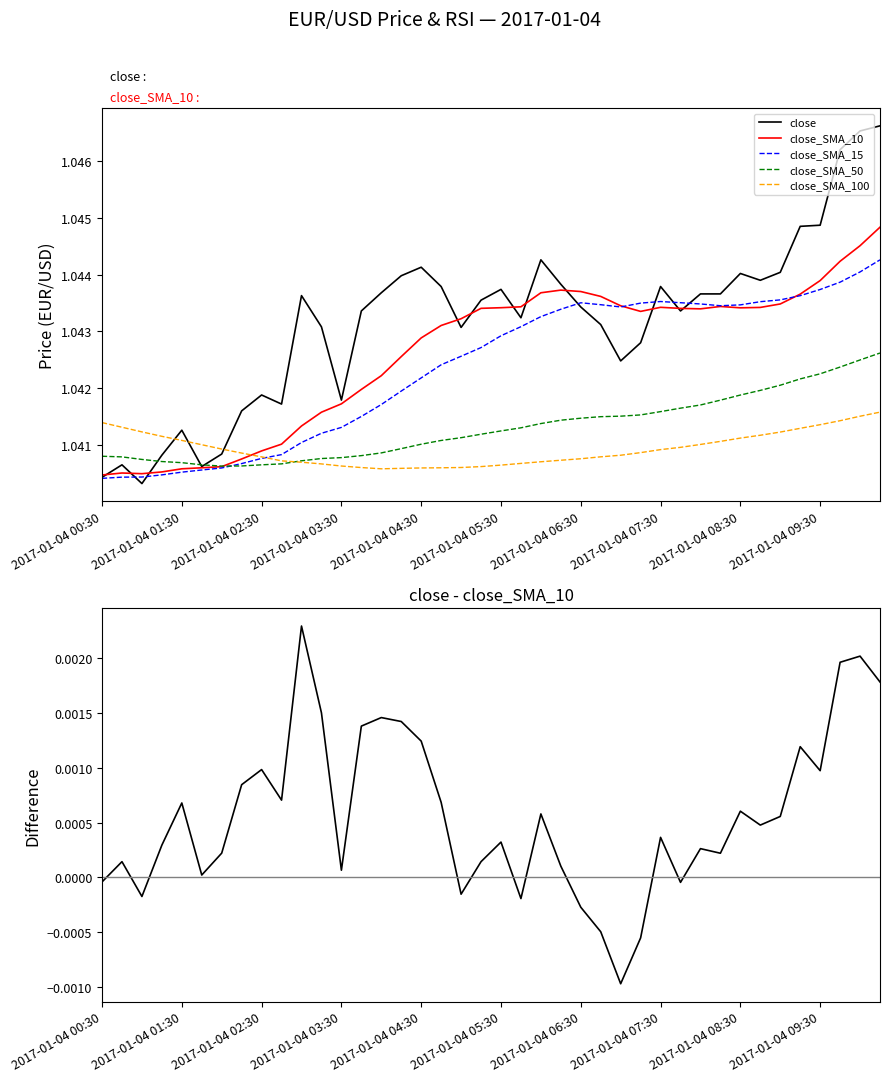

Which category has the highest value in the close_SMA_100 series?

39